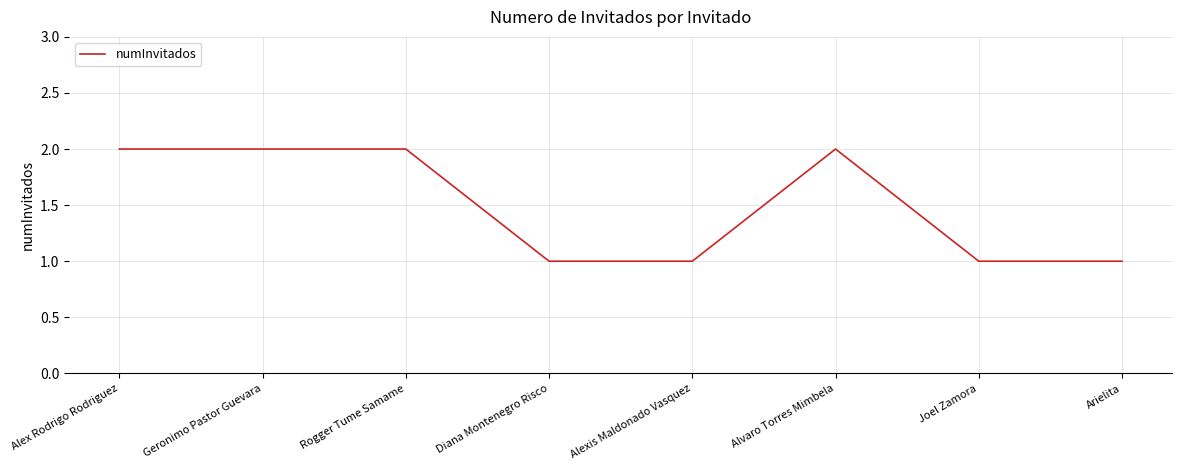

True or false: the data has more than 0 interior local peaks.

True